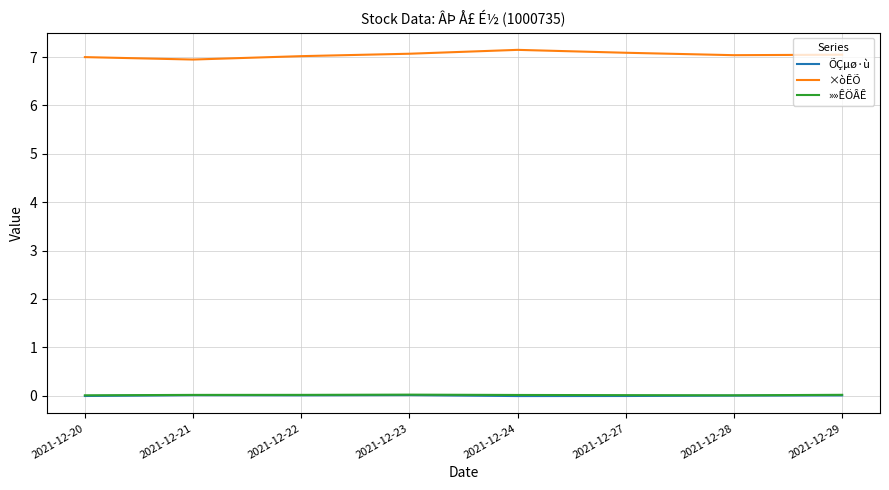

Count the number of categories in the chart.

8